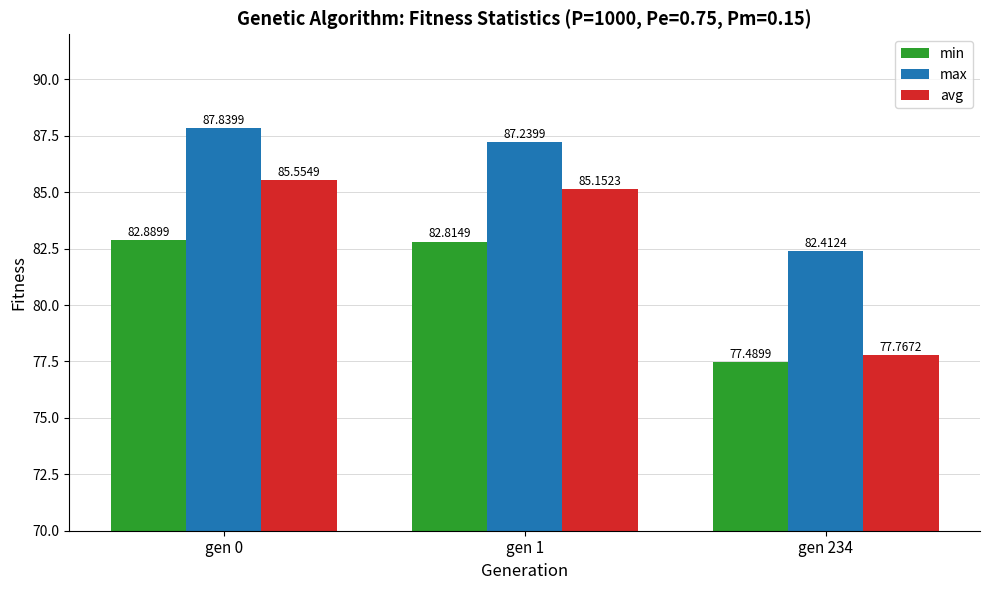

What are all the series names shown in the legend?

min, max, avg